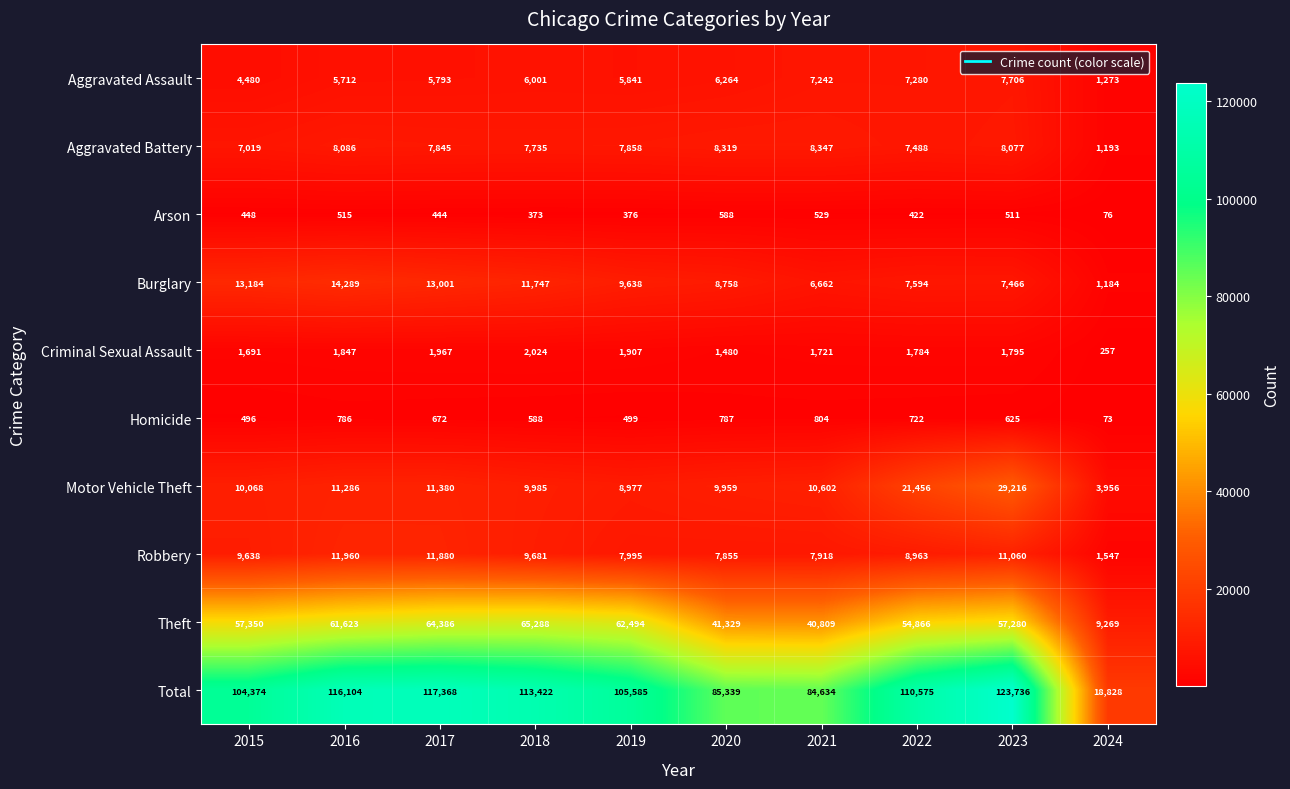

What is the highest value of the Robbery series?

11960